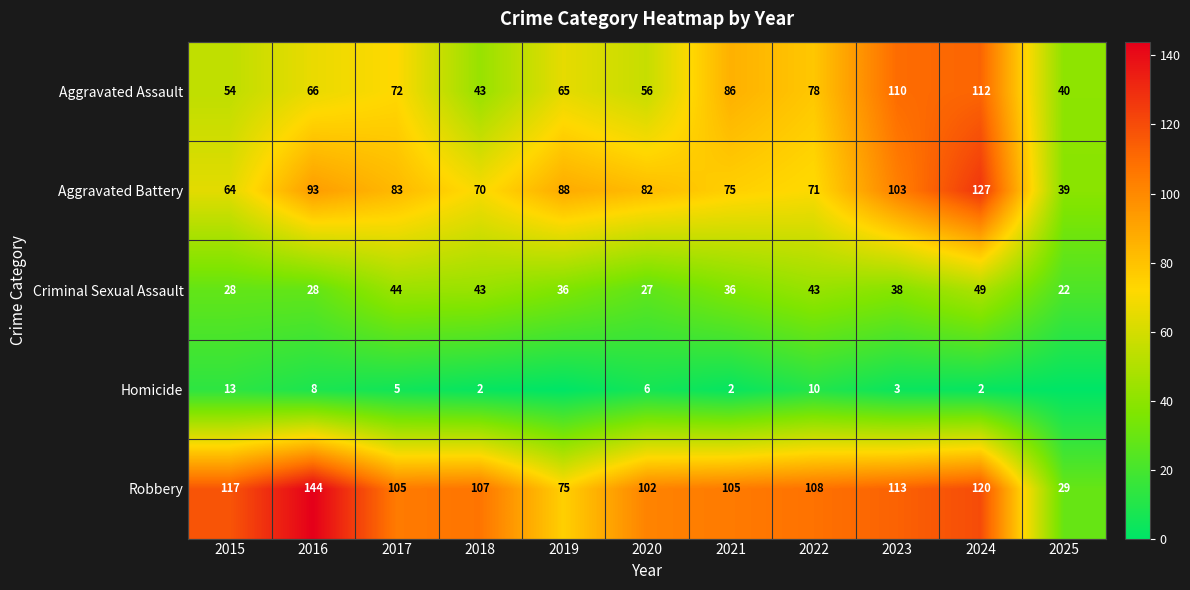

Read the Aggravated Assault value at 2017, to the nearest 10.

70